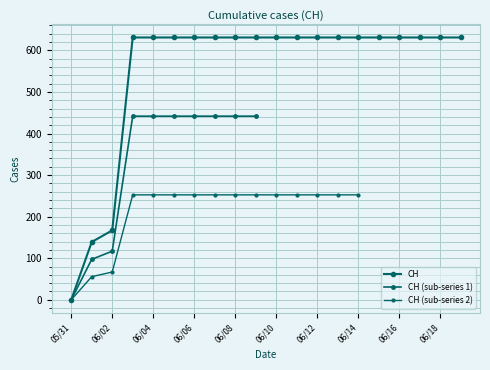

List the labels in order of value, smallest first.

2020-05-31, 2020-06-01, 2020-06-02, 2020-06-03, 2020-06-04, 2020-06-05, 2020-06-06, 2020-06-07, 2020-06-08, 2020-06-09, 2020-06-10, 2020-06-11, 2020-06-12, 2020-06-13, 2020-06-14, 2020-06-15, 2020-06-16, 2020-06-17, 2020-06-18, 2020-06-19